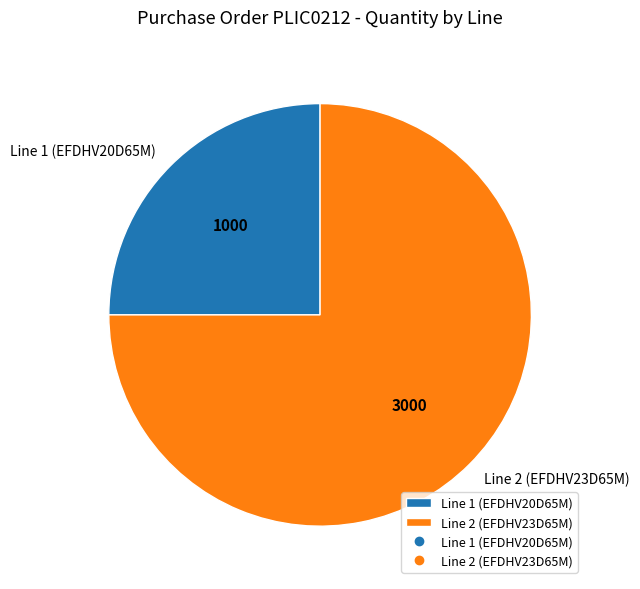

The Line 1 (EFDHV20D65M) slice represents 38% of the pie. True or false?

False